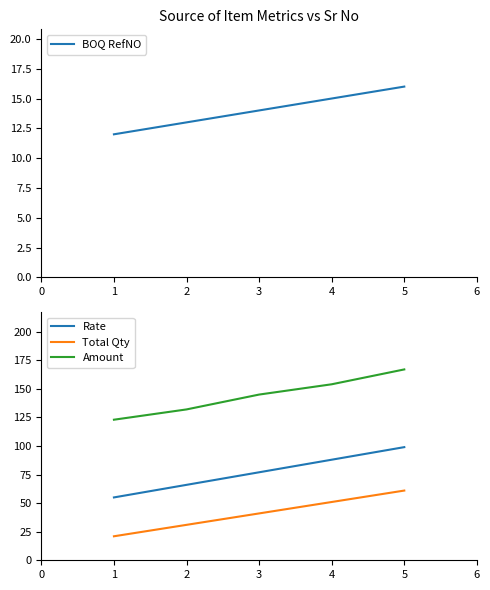

What is the sum of all BOQ RefNO values?

70